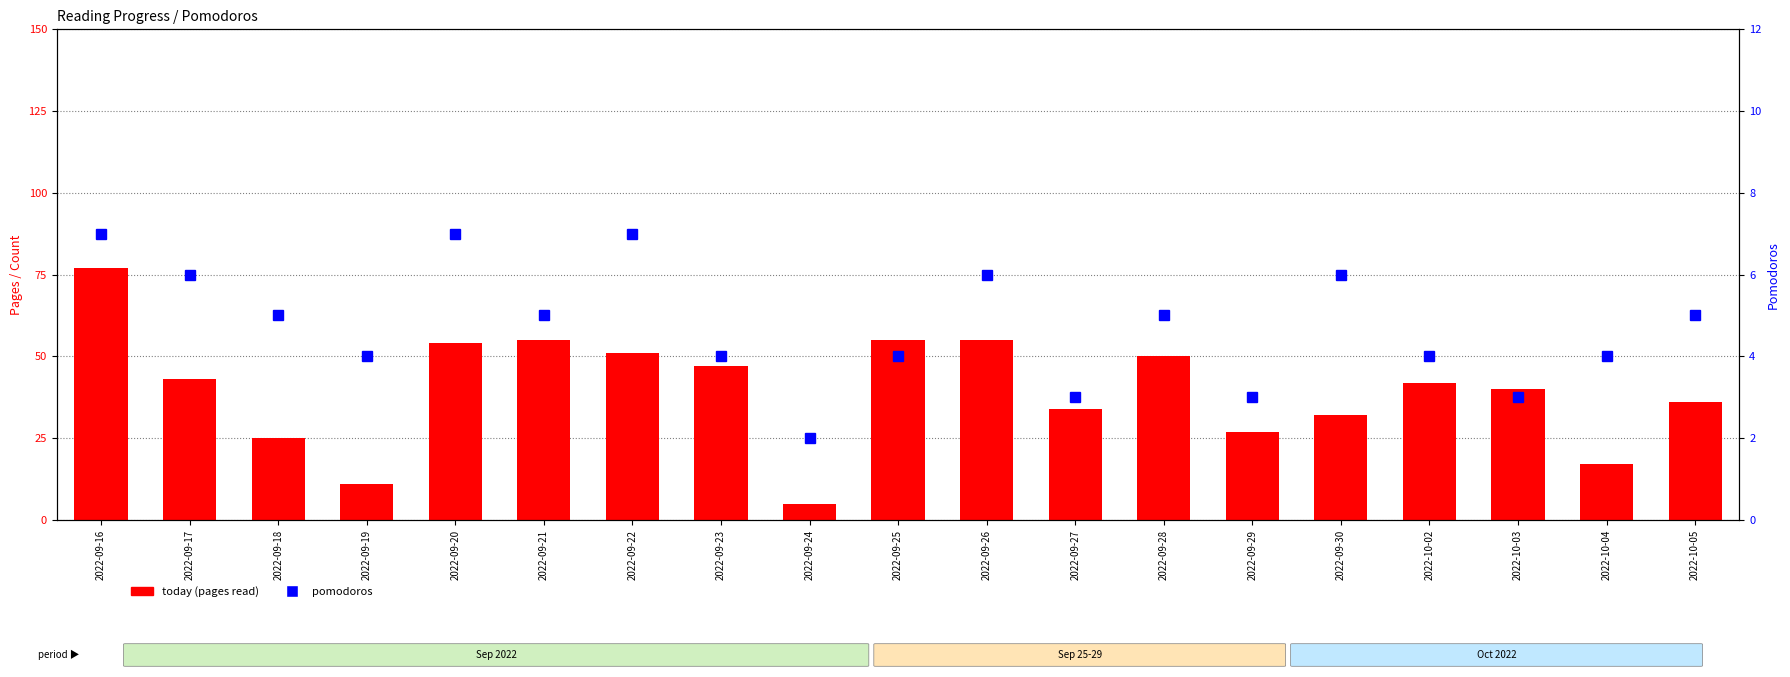

Reading right to left, transcribe all the data shown in this chart.

today: 2022-10-05=36	2022-10-04=17	2022-10-03=40	2022-10-02=42	2022-09-30=32	2022-09-29=27	2022-09-28=50	2022-09-27=34	2022-09-26=55	2022-09-25=55	2022-09-24=5	2022-09-23=47	2022-09-22=51	2022-09-21=55	2022-09-20=54	2022-09-19=11	2022-09-18=25	2022-09-17=43	2022-09-16=77
pomodoros: 2022-10-05=5	2022-10-04=4	2022-10-03=3	2022-10-02=4	2022-09-30=6	2022-09-29=3	2022-09-28=5	2022-09-27=3	2022-09-26=6	2022-09-25=4	2022-09-24=2	2022-09-23=4	2022-09-22=7	2022-09-21=5	2022-09-20=7	2022-09-19=4	2022-09-18=5	2022-09-17=6	2022-09-16=7